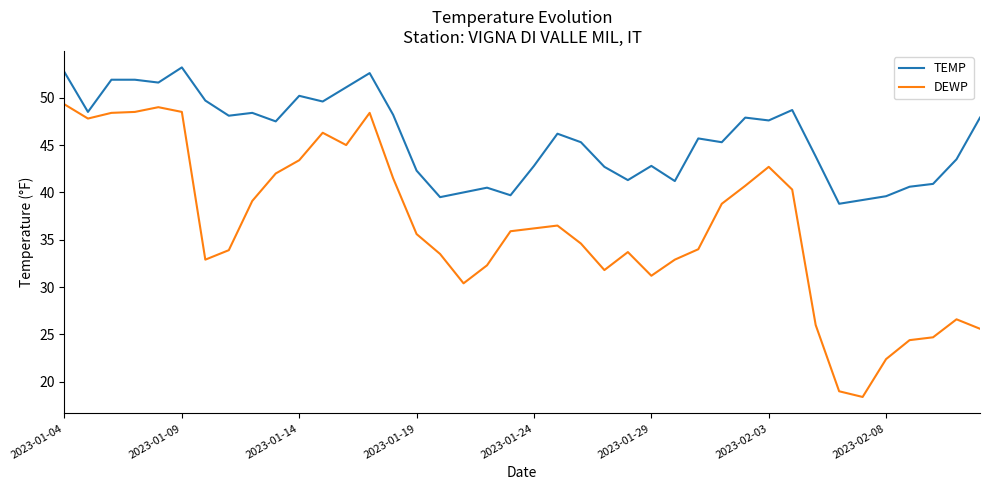

What is the highest value of the DEWP series?

49.3